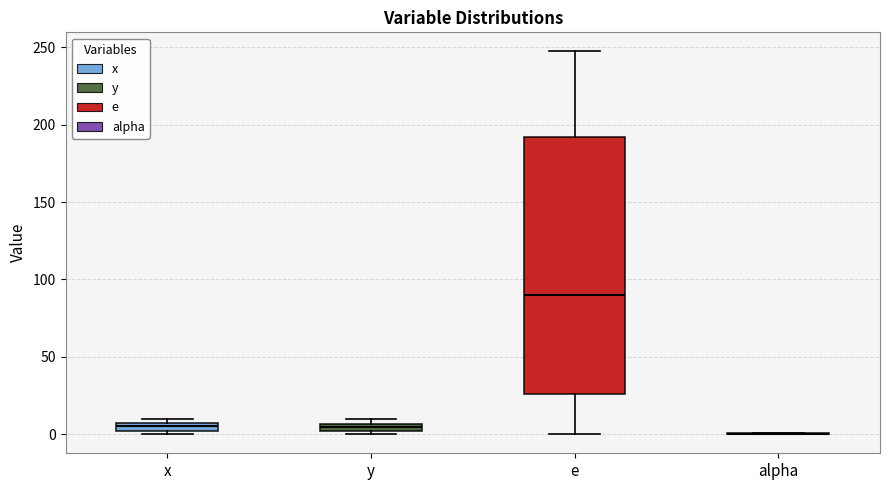

Where is the upper edge of the box for x on the y-axis? The values are not printed on the chart, so give them approximately, as read against the axis.

5